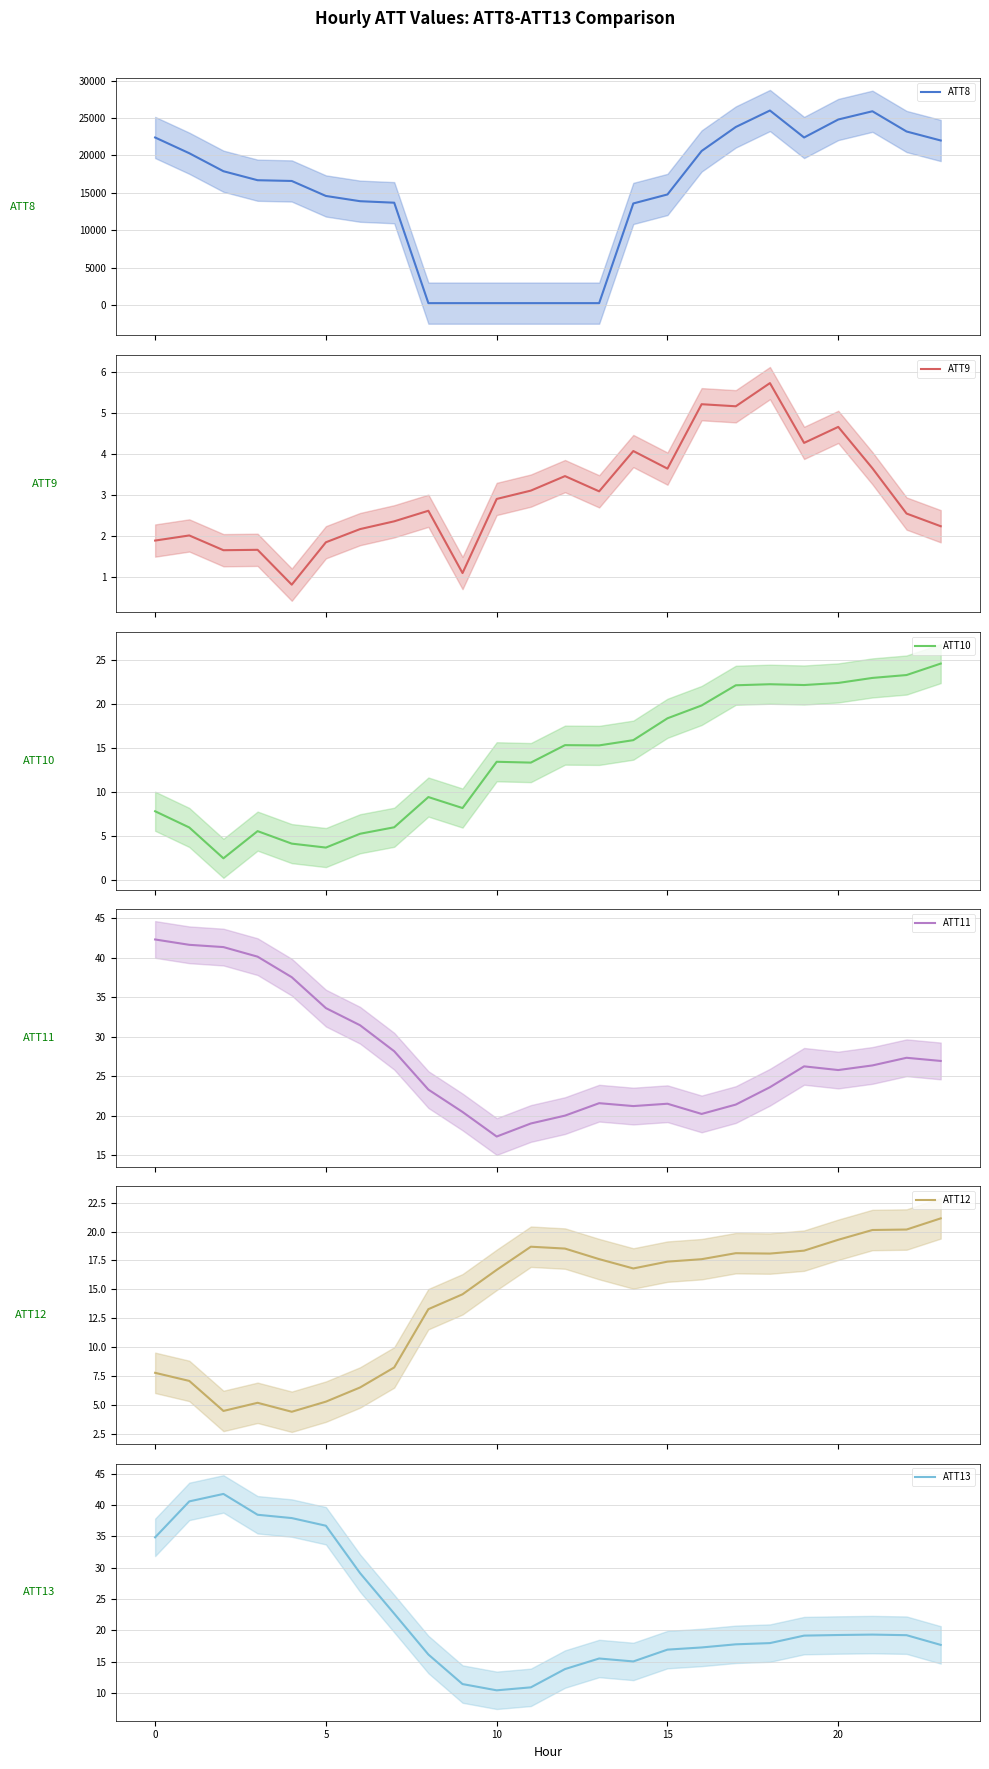

What is the difference between the second highest and minimum values in the ATT12 series?

15.8